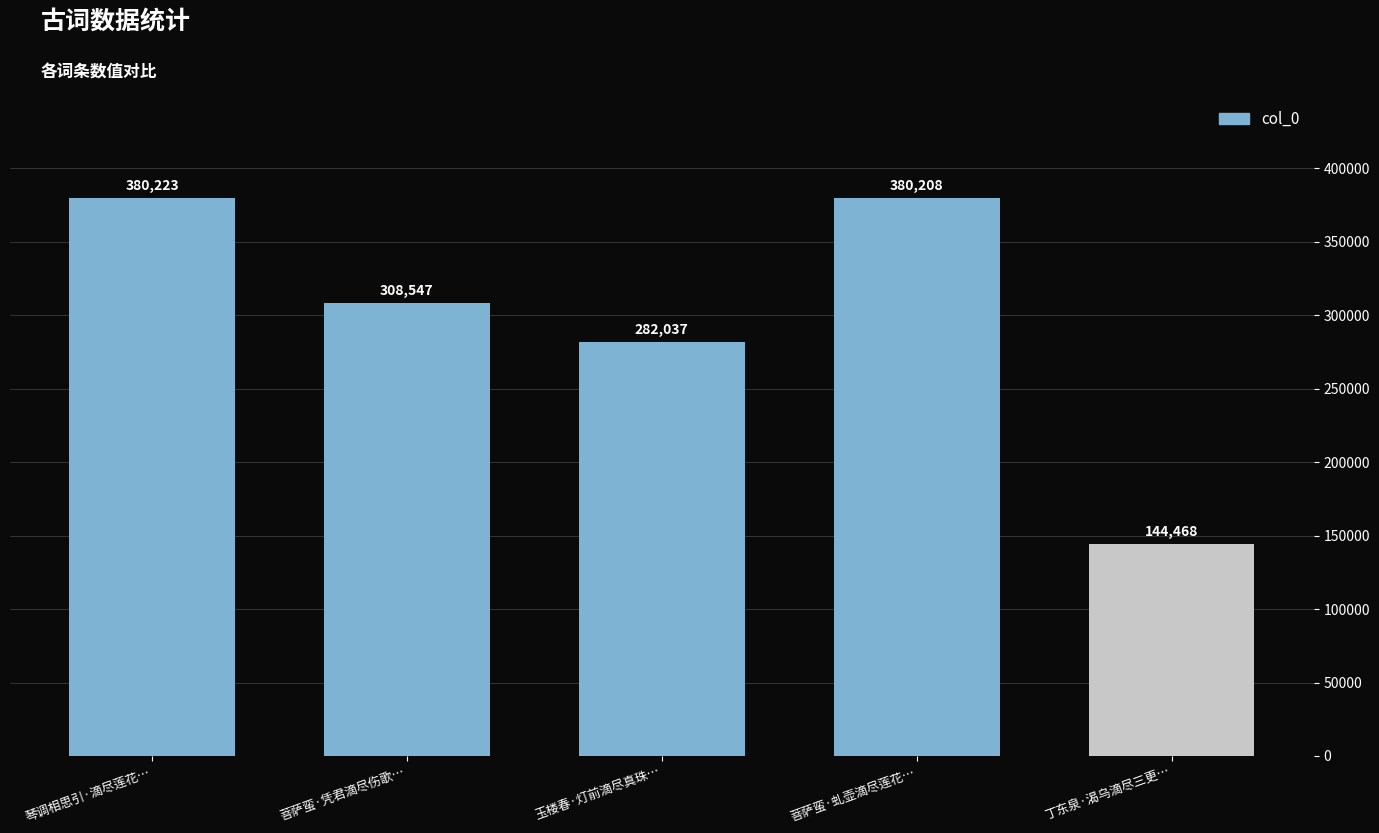

What is the change in value from 菩萨蛮·凭君滴尽伤歌… to 菩萨蛮·虬壶滴尽莲花…?

+71661